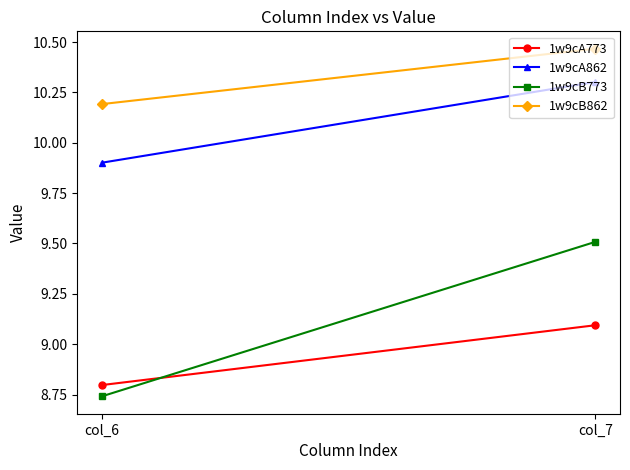

Which label corresponds to the smallest value in the chart?

col_6